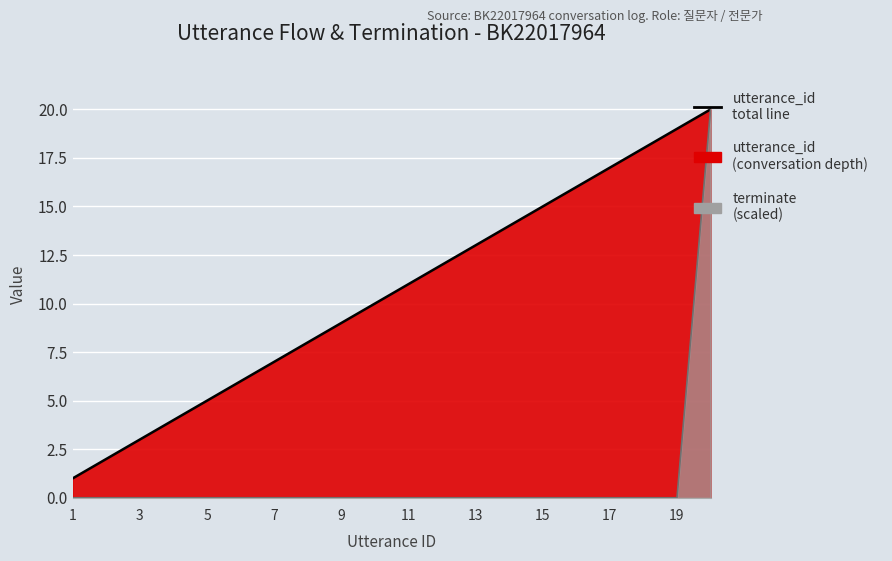

The value of terminate (line) at 17 is 0. True or false?

True